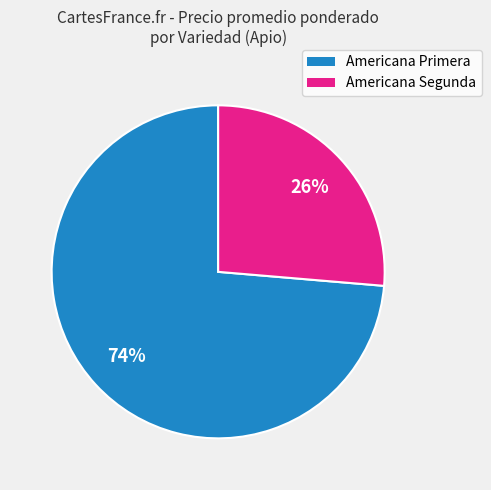

Does any single category account for the majority?

Yes